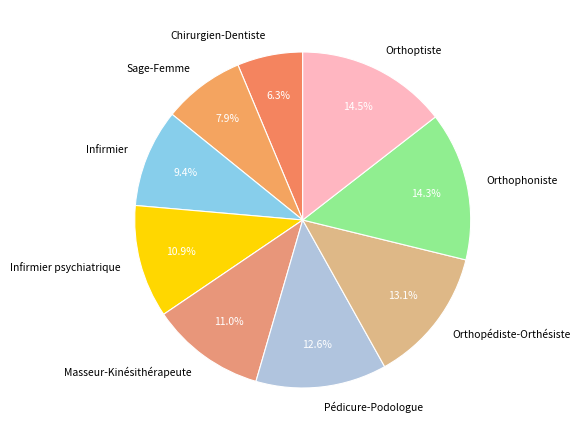

Which has a higher value, Orthopédiste-Orthésiste or Sage-Femme?

Orthopédiste-Orthésiste